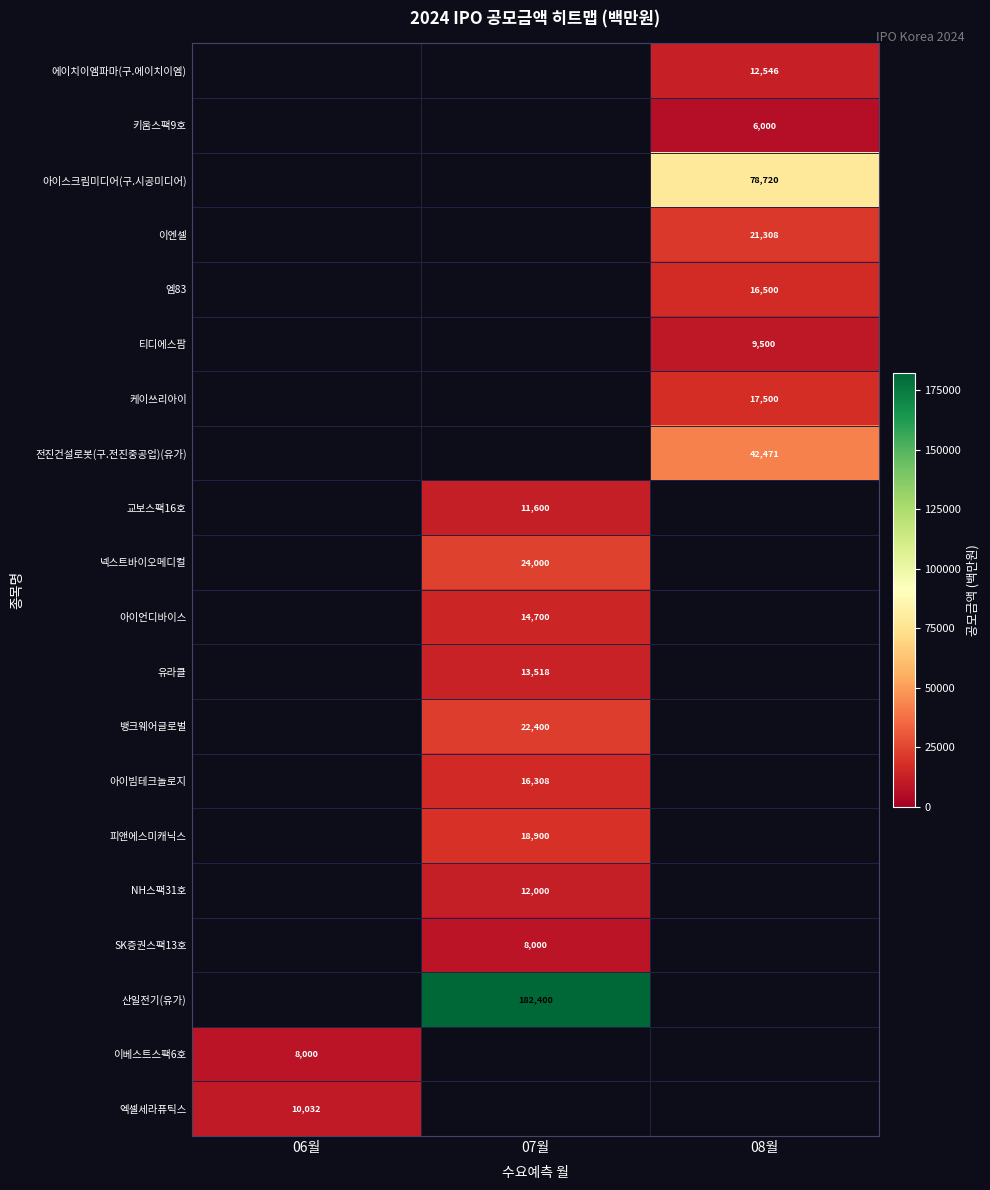

Which has a higher value, 08월 or 07월?

07월